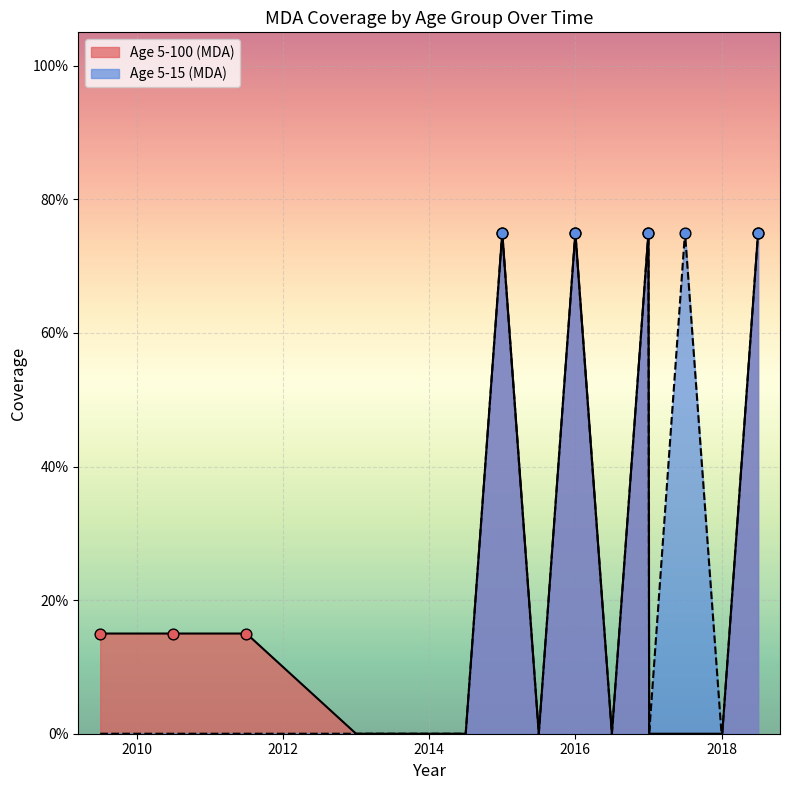

Which series has the largest Y range (max minus min)?

Age 5-100 (MDA)